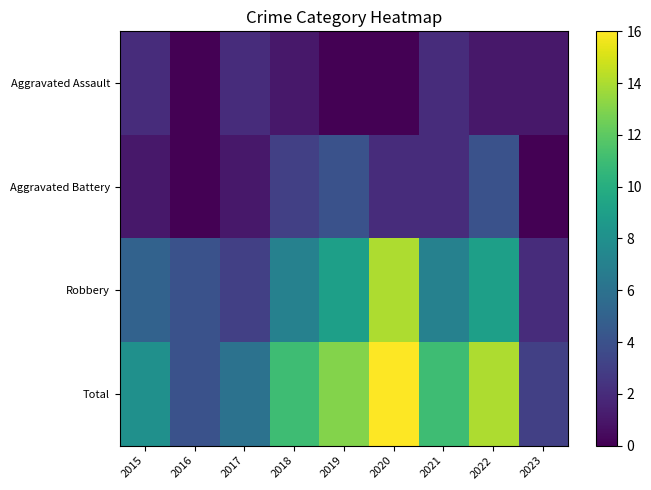

Between 2022 and 2018, which is larger?

2022